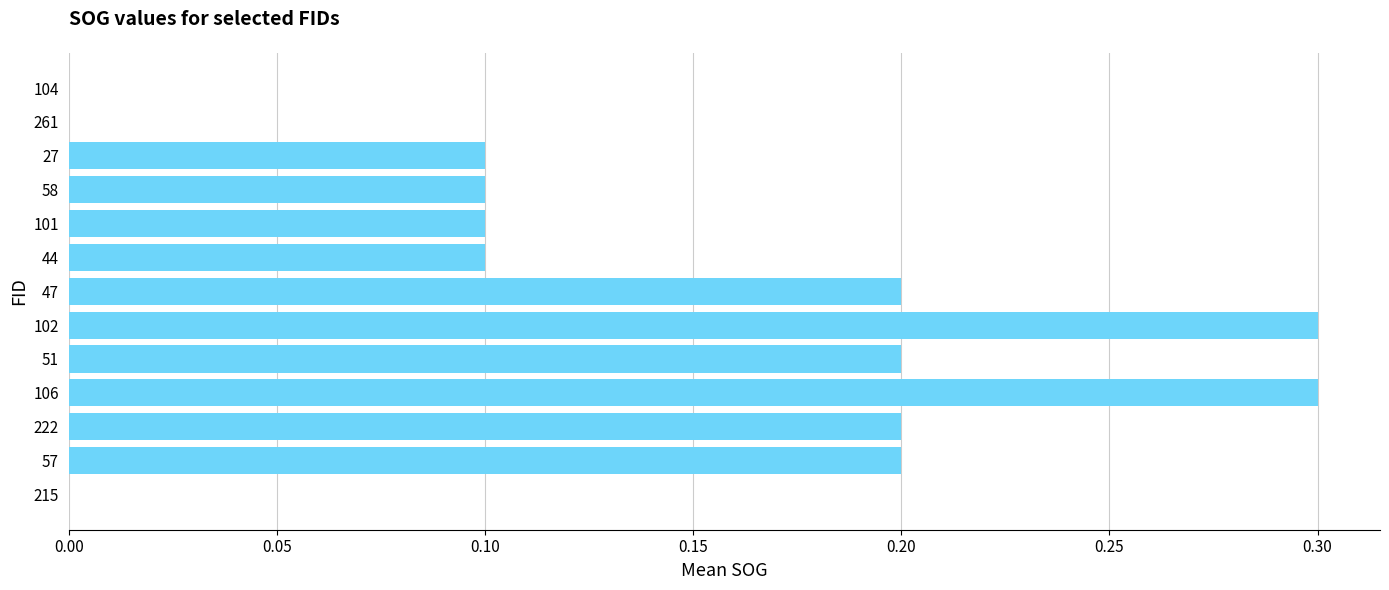

What is the sum of the values at 58 and 222?

0.3